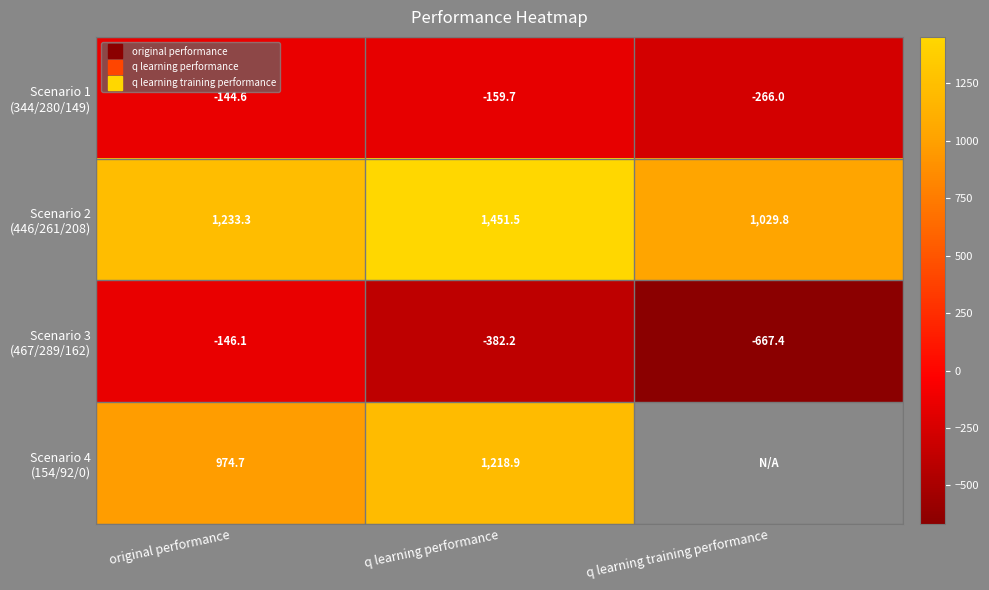

At q learning training performance, list the series in order from smallest to largest.

Scenario 3 (467/289/162), Scenario 1 (344/280/149), Scenario 2 (446/261/208), Scenario 4 (154/92/0)